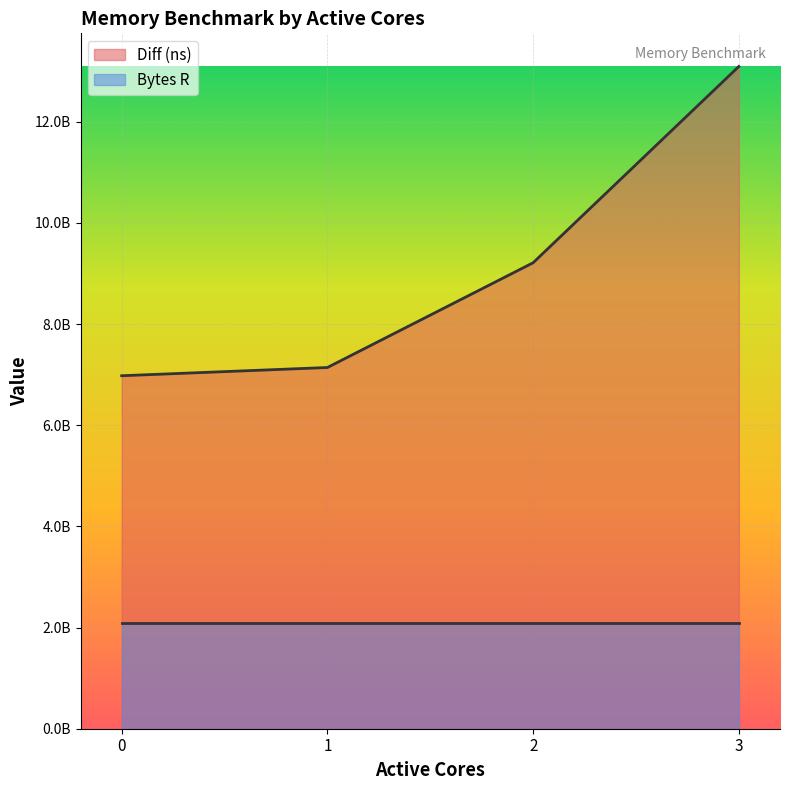

What are all the series names shown in the legend?

Diff (ns), Bytes R